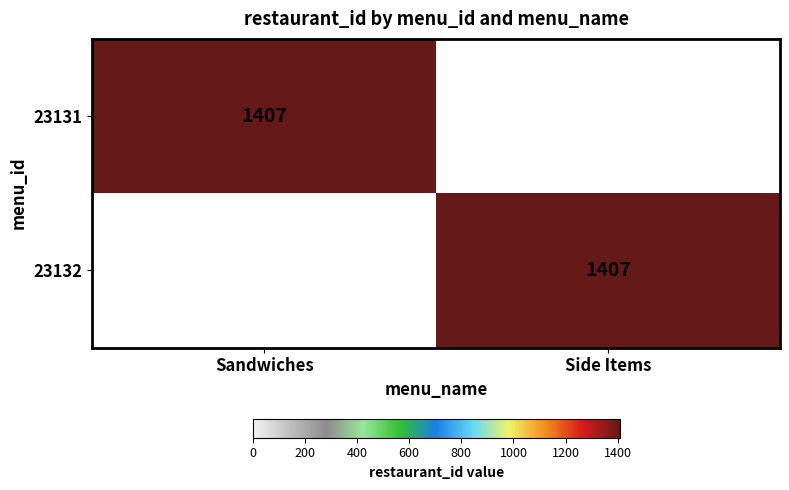

The 23132 series shows 2362 at Side Items. True or false?

False